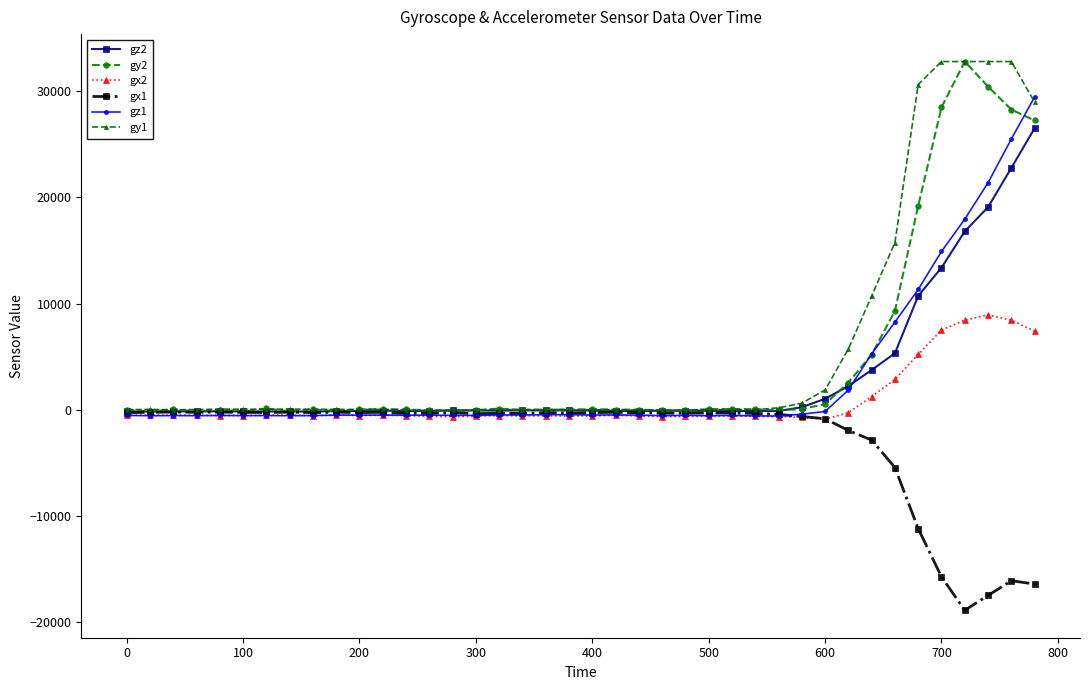

True or false: gz1 has more than 0 points higher than both neighbors.

True